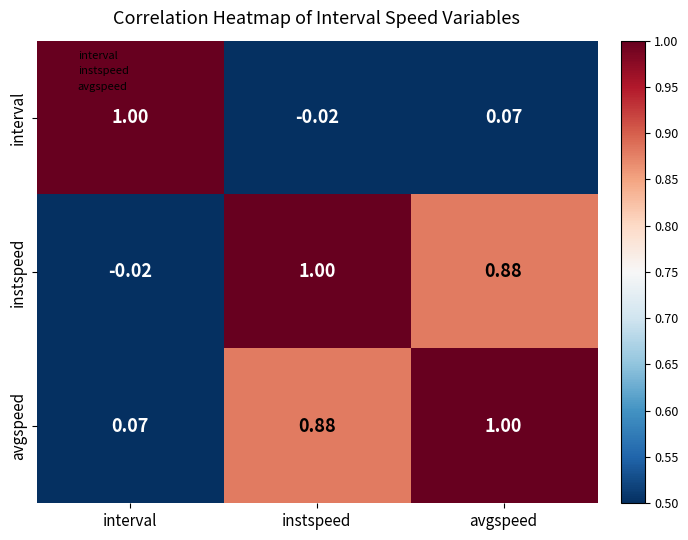

At interval, list the series in order from largest to smallest.

interval, avgspeed, instspeed